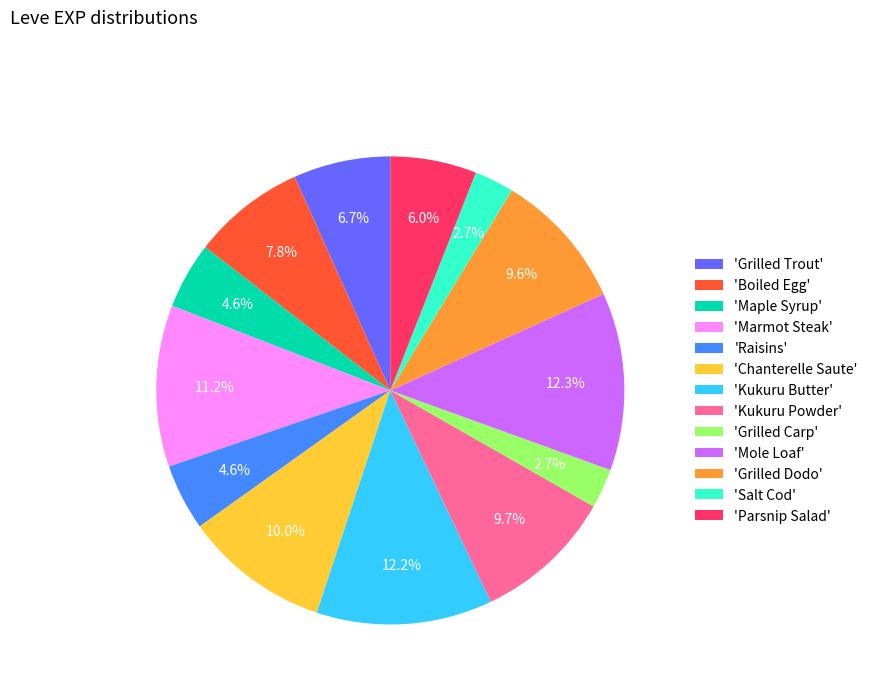

Combined, do 'Grilled Carp' and 'Salt Cod' account for over 50%?

No